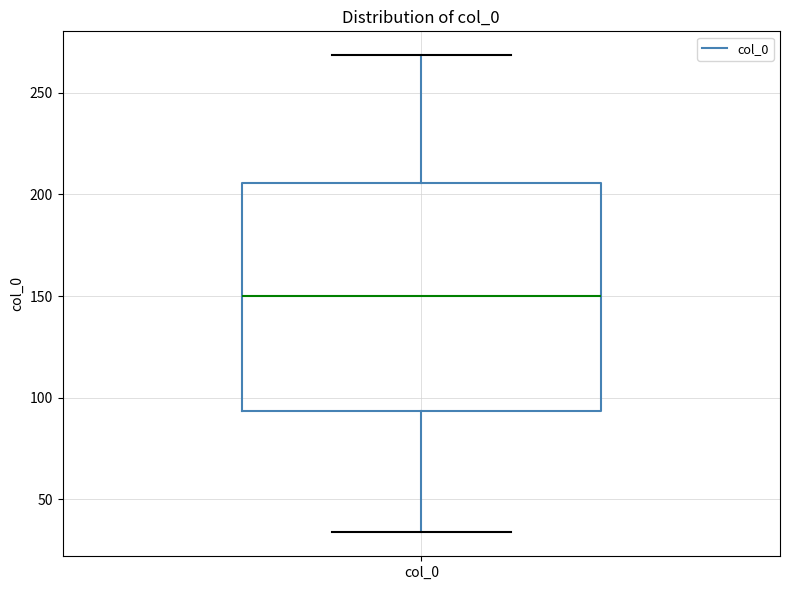

Where is the lower edge of the box for col_0 on the y-axis? The values are not printed on the chart, so give them approximately, as read against the axis.

95